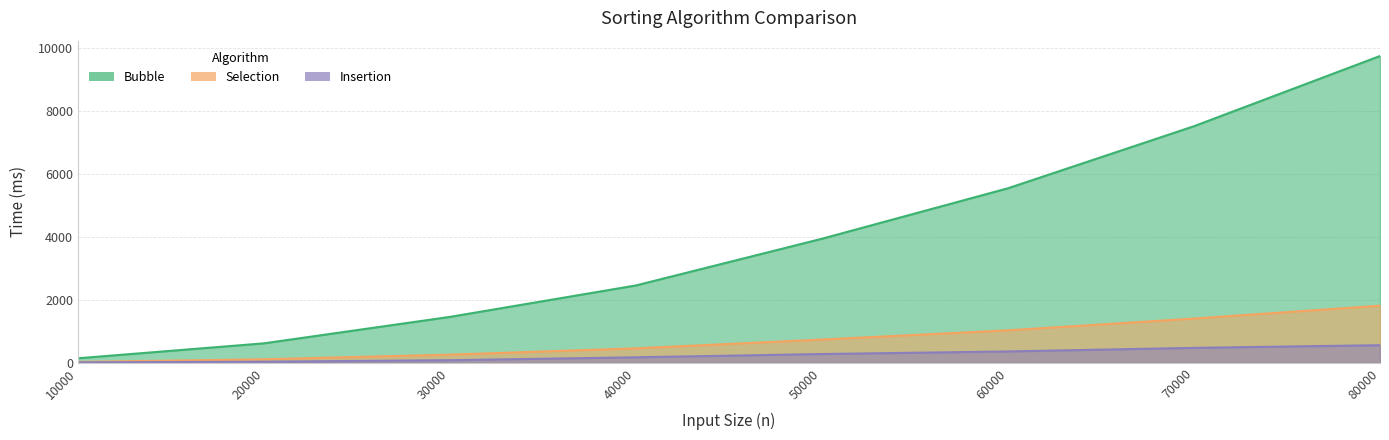

What is the lowest value of the Insertion series?

17